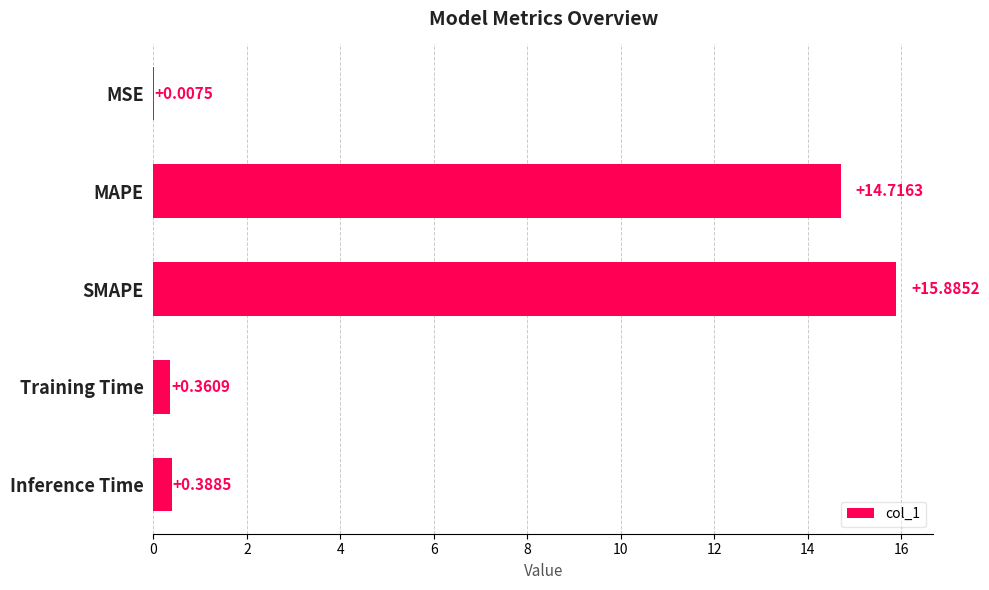

At which label is the value closest to 7?

Inference Time